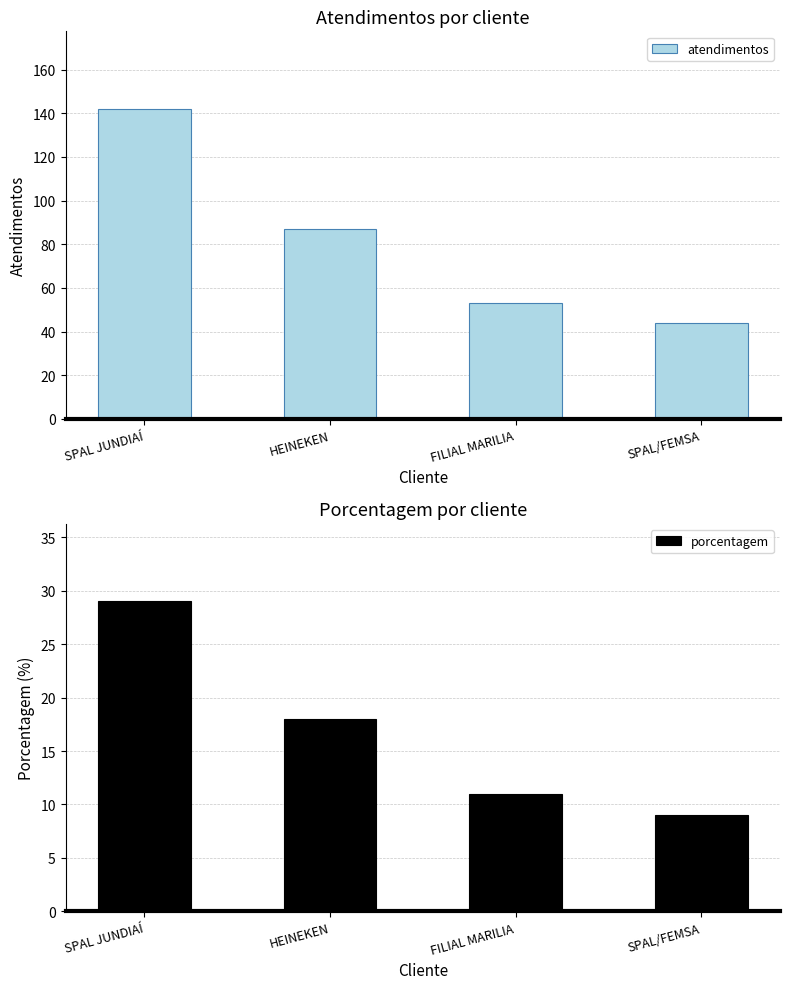

What is the approximate value of porcentagem at SPAL JUNDIAÍ, to the nearest 5?

30